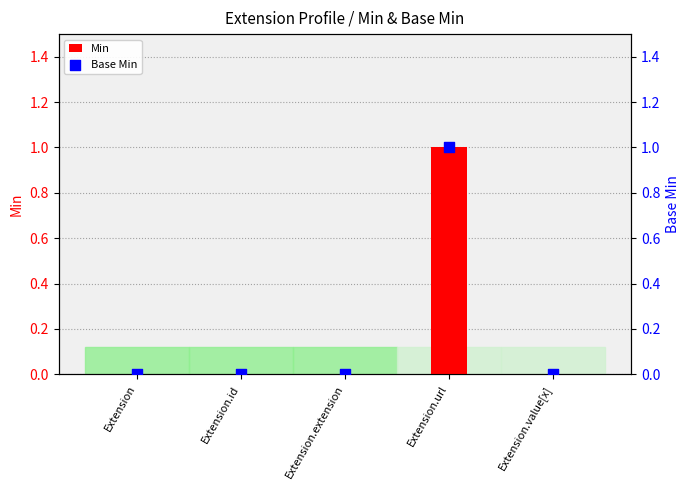

At how many categories does at least one series exceed 0?

1